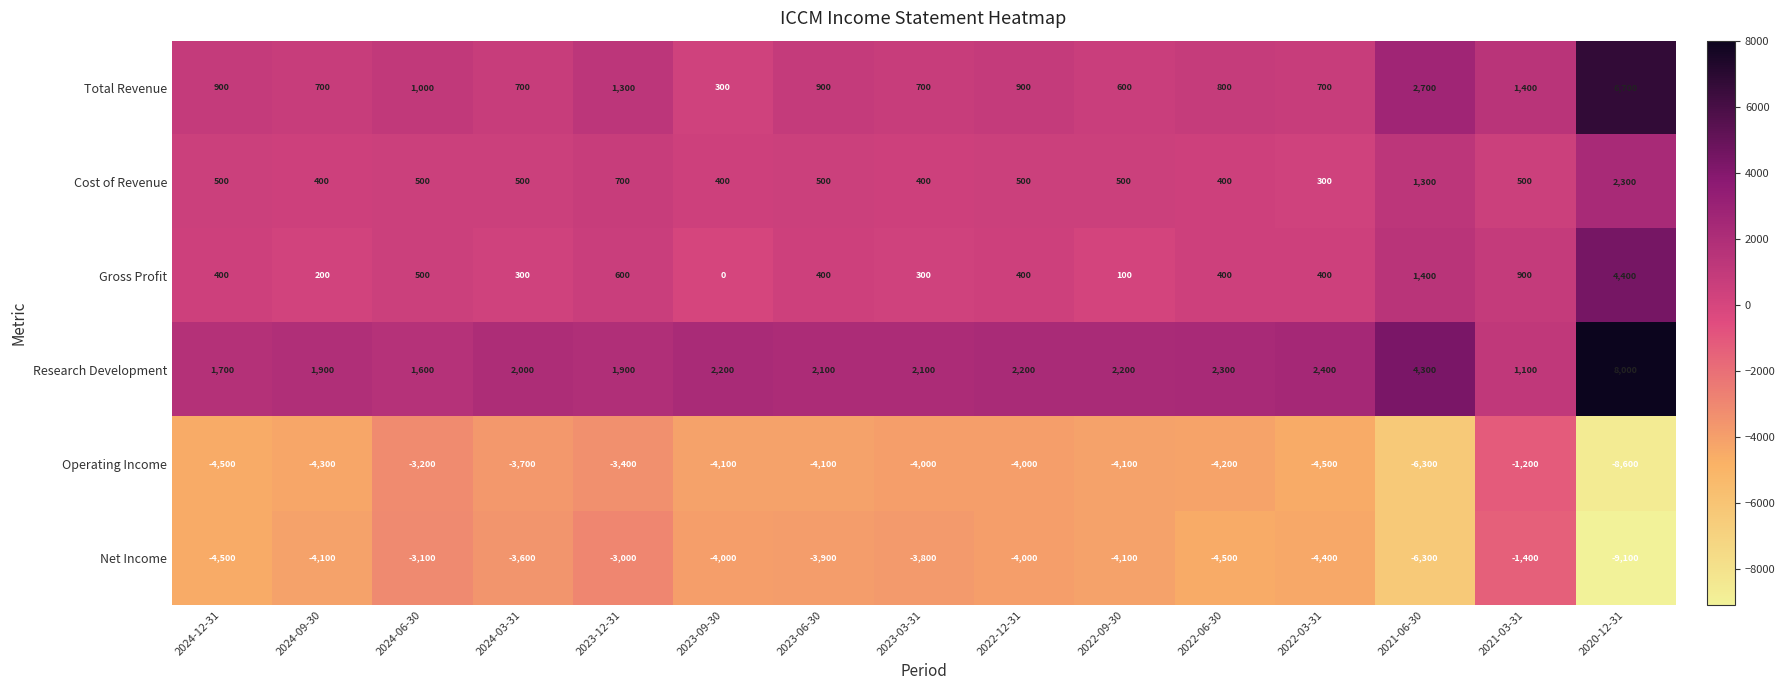

How many series are shown in this chart?

6